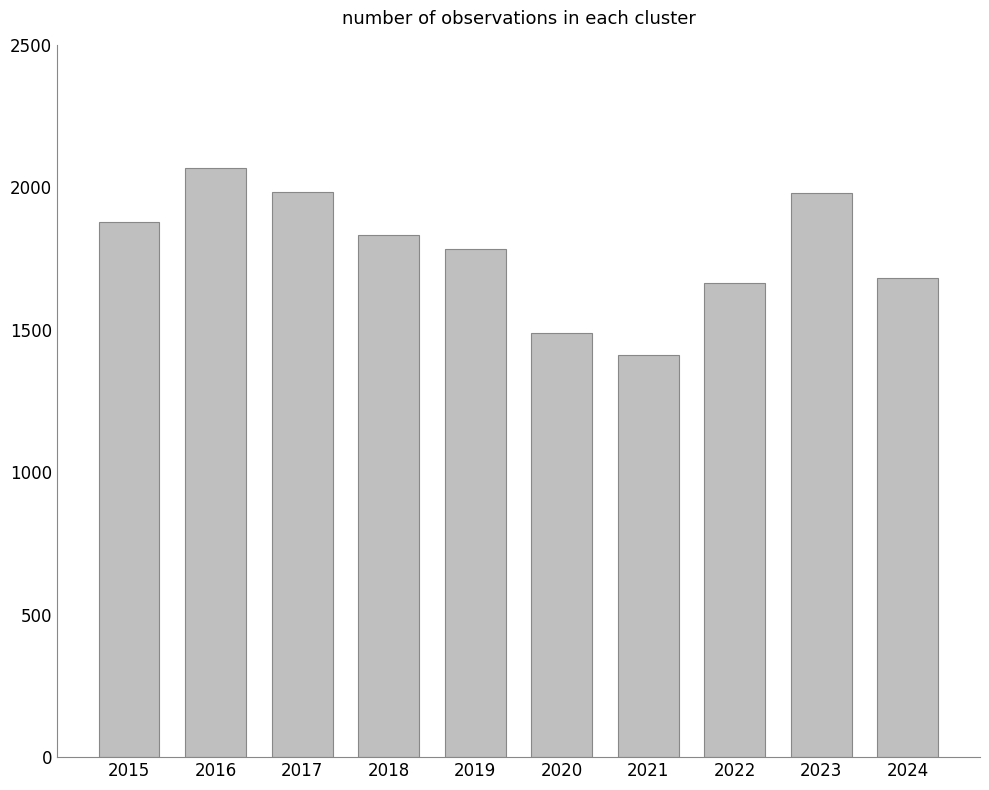

What is the difference between the maximum and second lowest values?

577